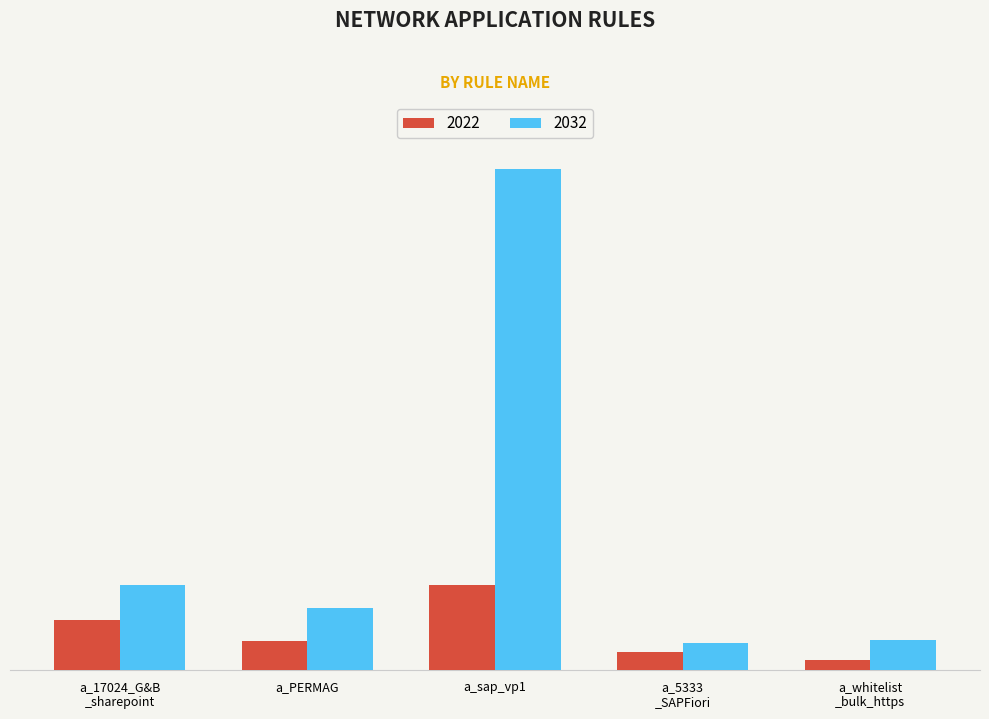

What is the label of the 2nd bar from the left?

a_PERMAG